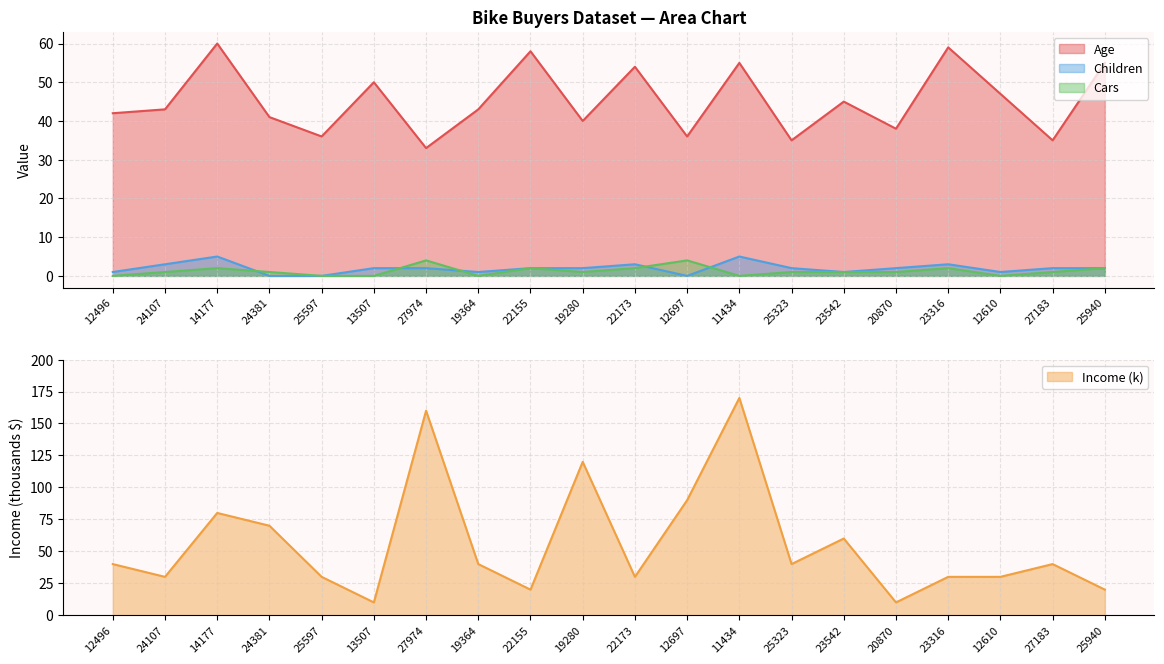

At which label does Age first exceed 43?

14177